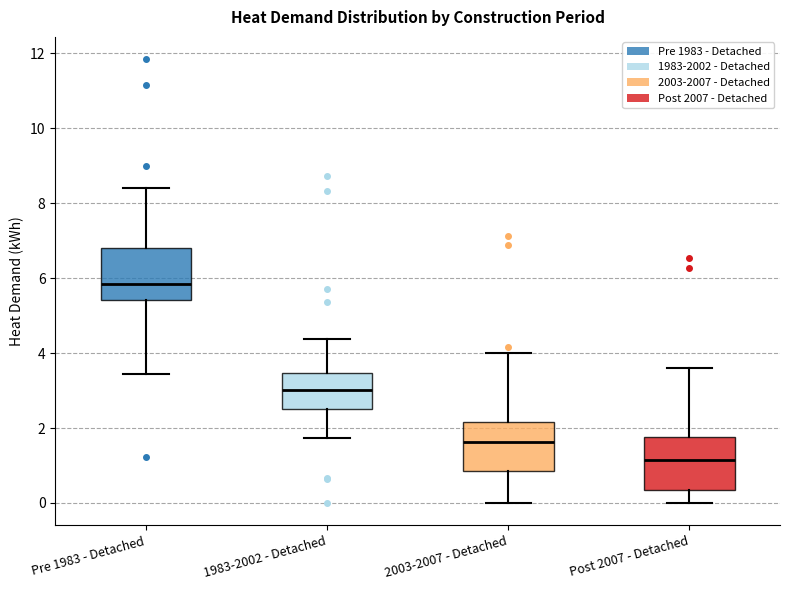

Where does the median line of the box for 2003-2007 - Detached sit on the y-axis? The values are not printed on the chart, so give them approximately, as read against the axis.

1.6